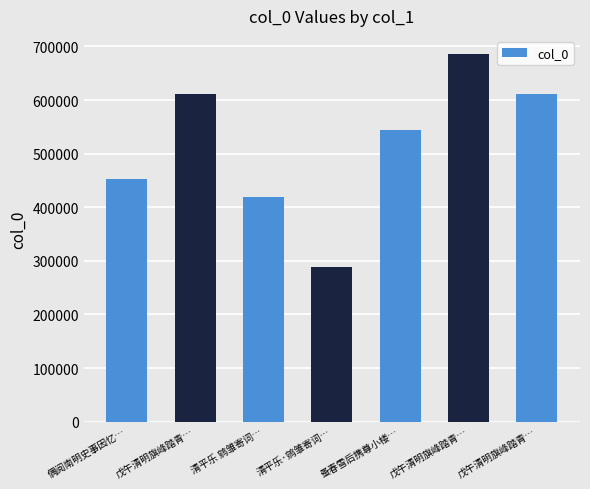

What is the difference between the values at 戊午清明旗峰踏青… and 戊午清明旗峰踏青…?

73954